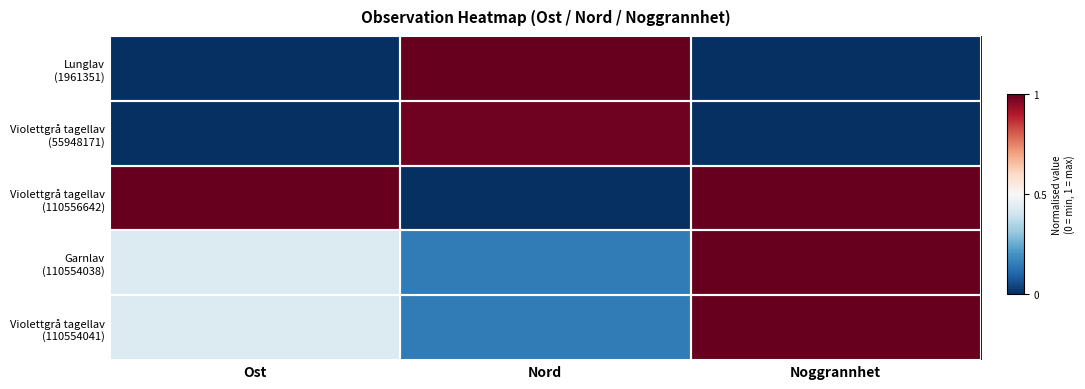

At Nord, list the series in order from smallest to largest.

Violettgrå tagellav (110556642), Garnlav (110554038), Violettgrå tagellav (110554041), Violettgrå tagellav (55948171), Lunglav (1961351)